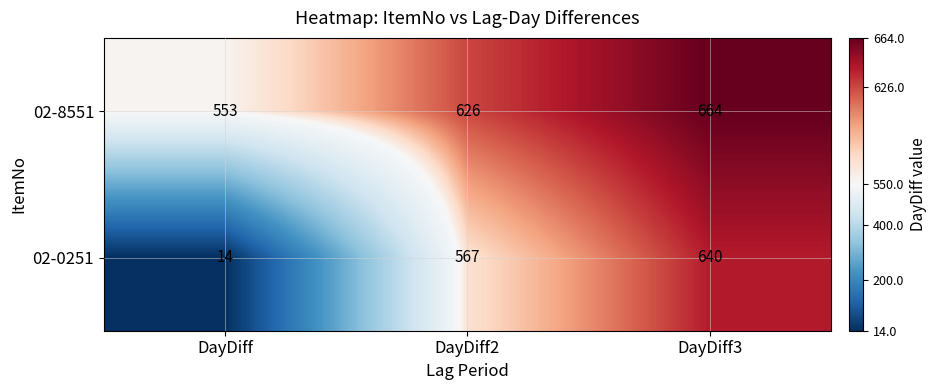

What is the spread (max minus min) of values at DayDiff?

539